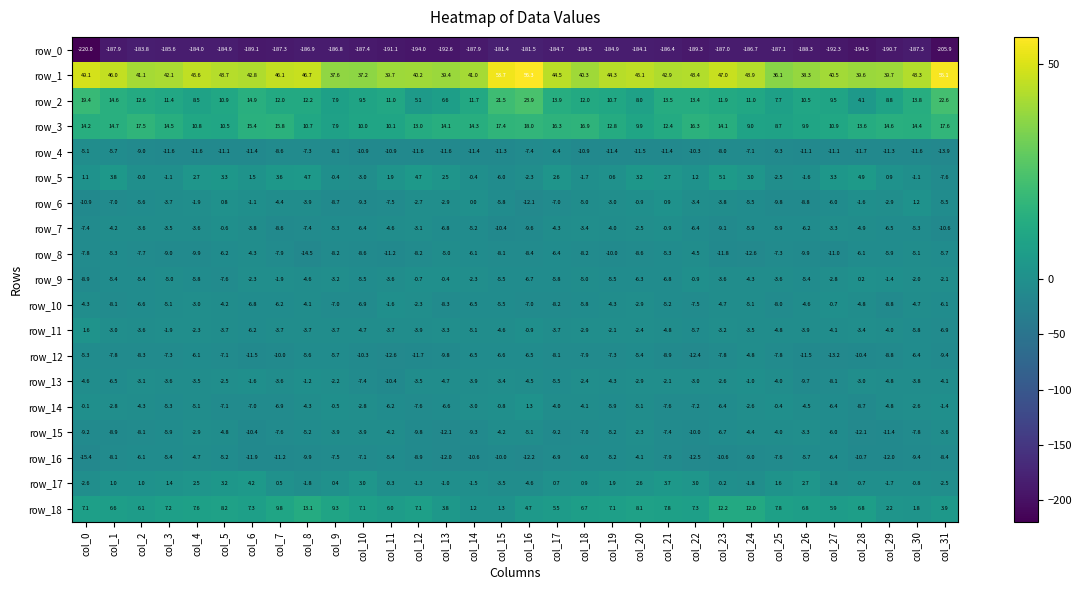

What is the approximate value of row_5 at col_1?

3.8